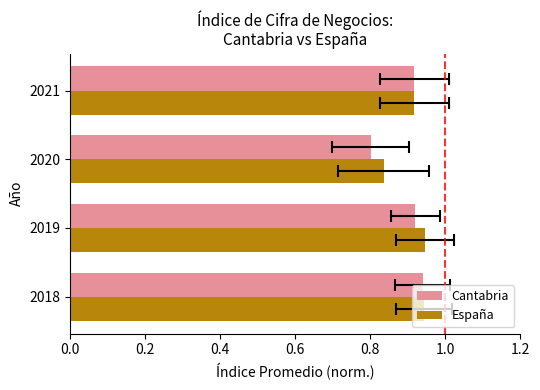

Is it true that España equals 0.9 at 2018?

True